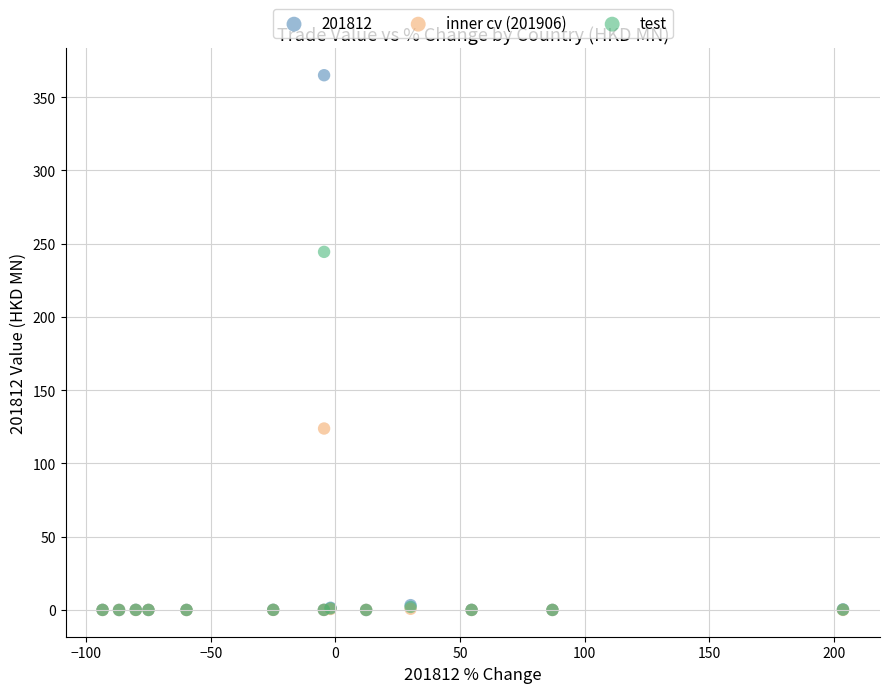

Across all series, what Y value is closest to 182?

123.8